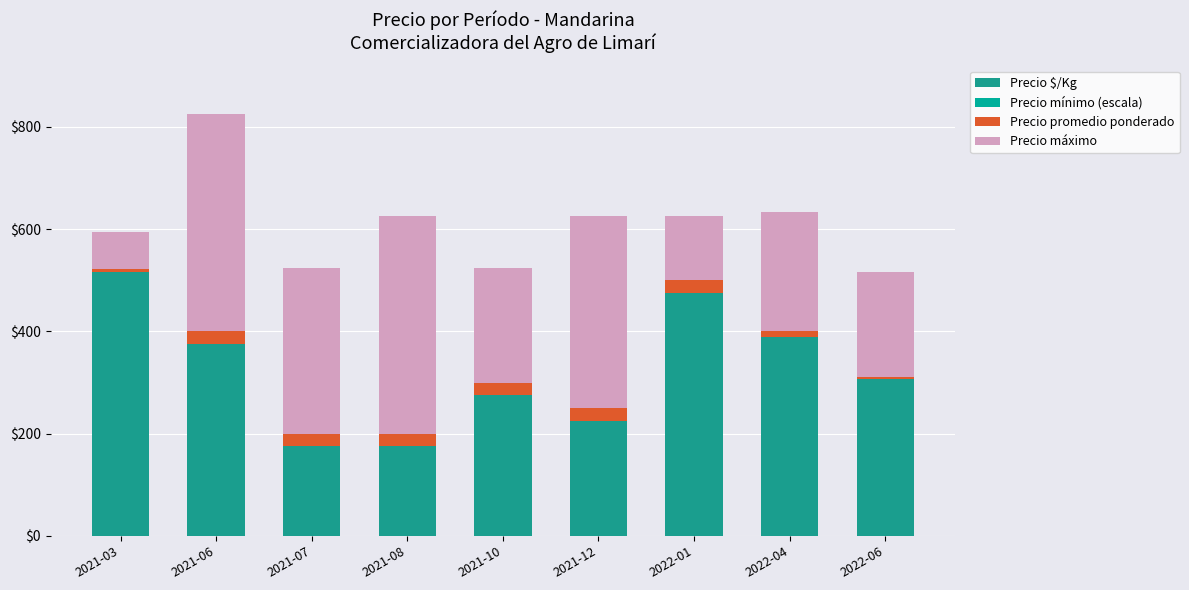

Are the bars horizontal?

No